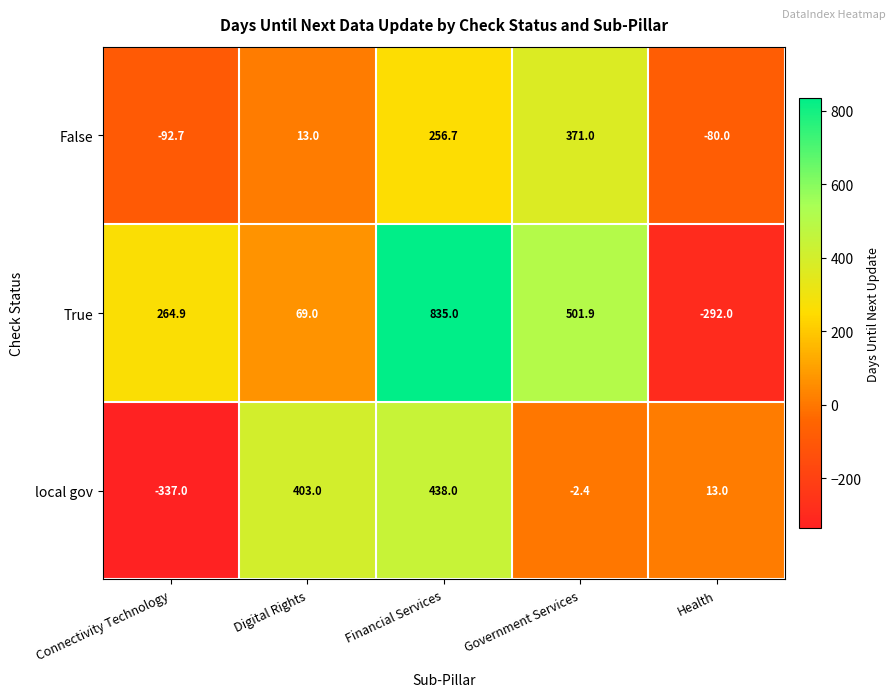

The local gov series shows -4.1 at Government Services. True or false?

False